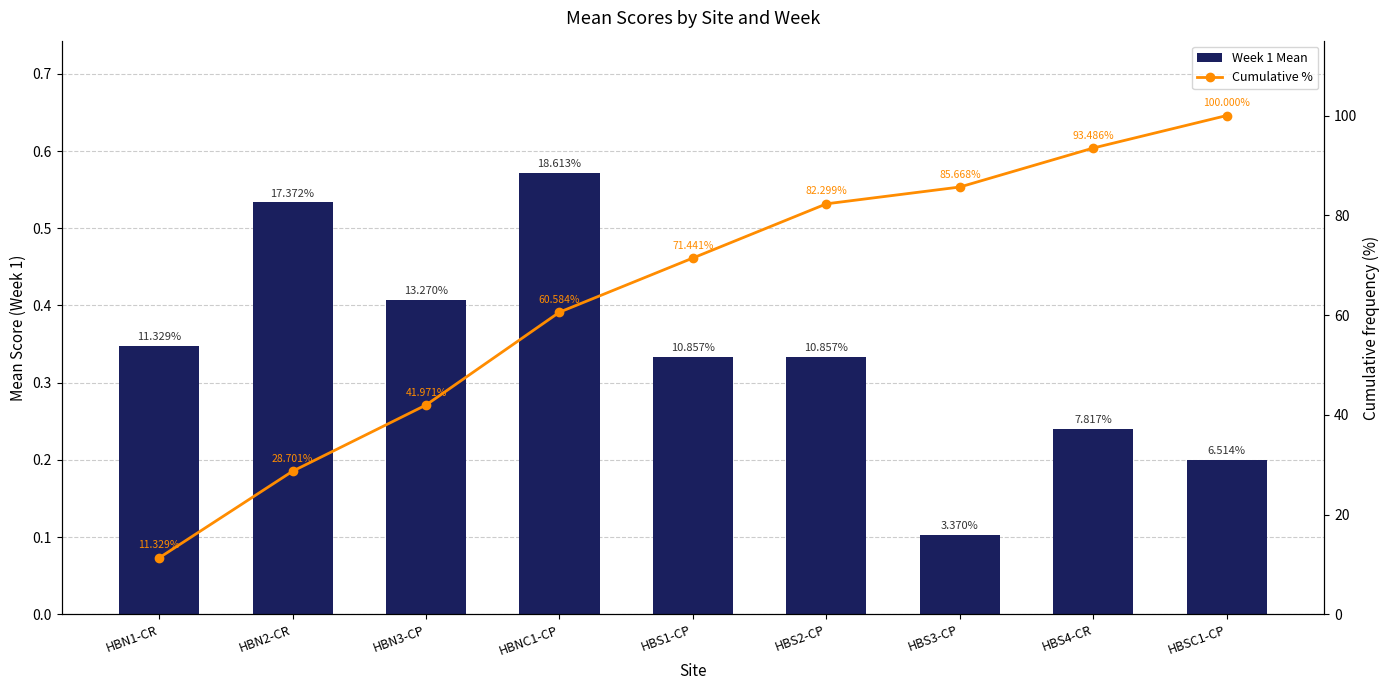

What is the value of the Week 1 Mean bar at the 8th from the left?

0.2